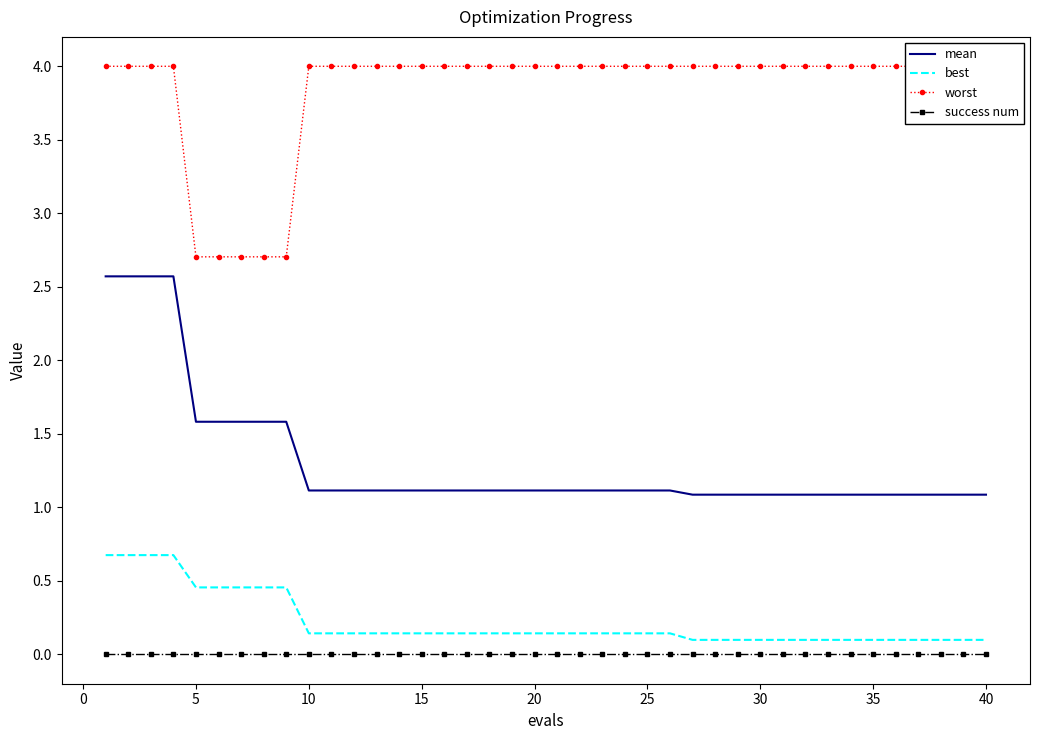

True or false: best and mean cross at least once.

False